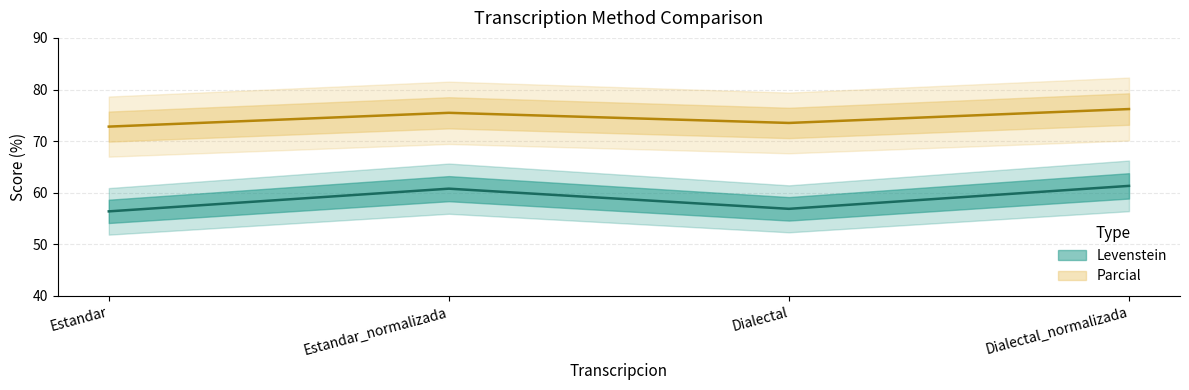

At which category does Parcial reach its first local peak?

Estandar_normalizada